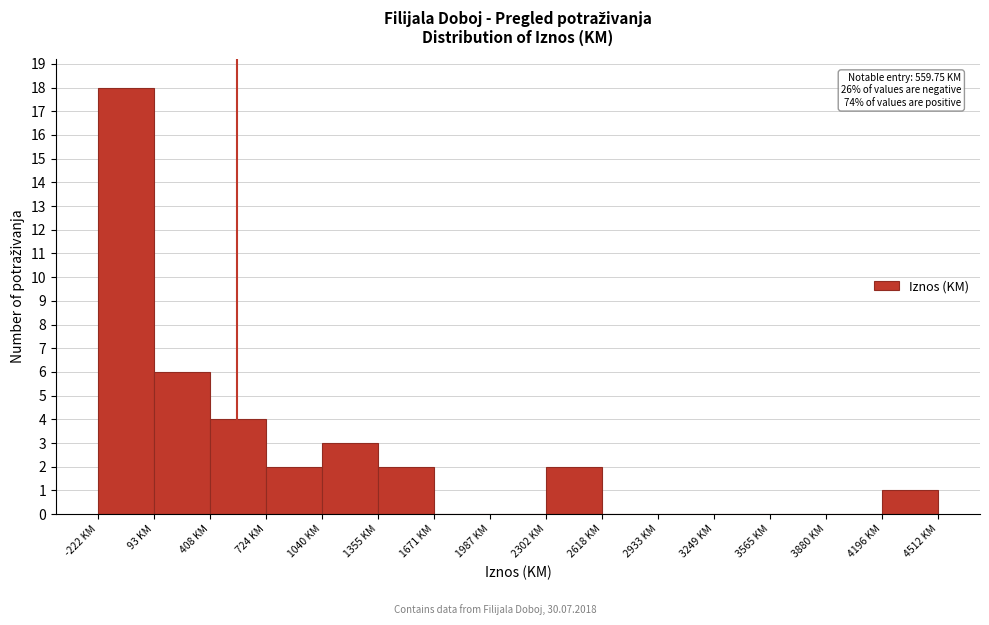

Over which range of the x-axis is the bar tallest?

-200 to 100